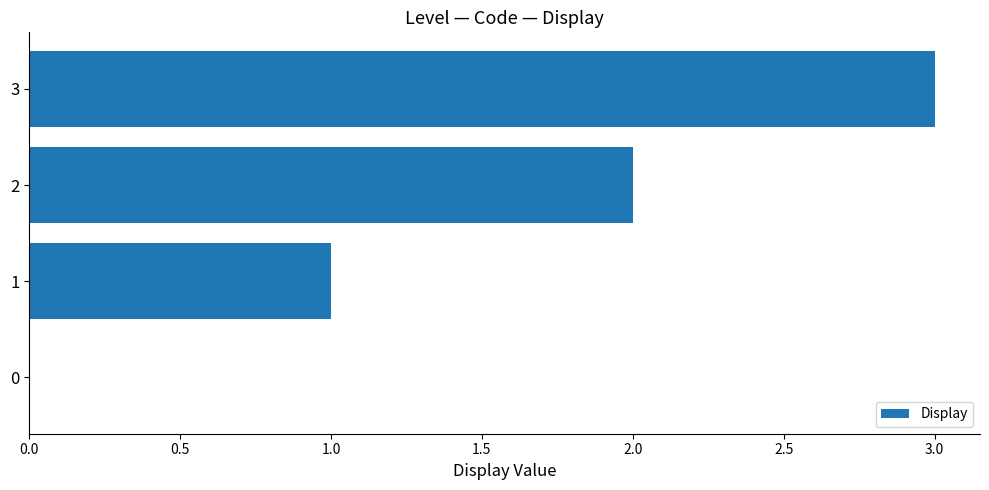

What is the change in value from 0 to 2?

+2